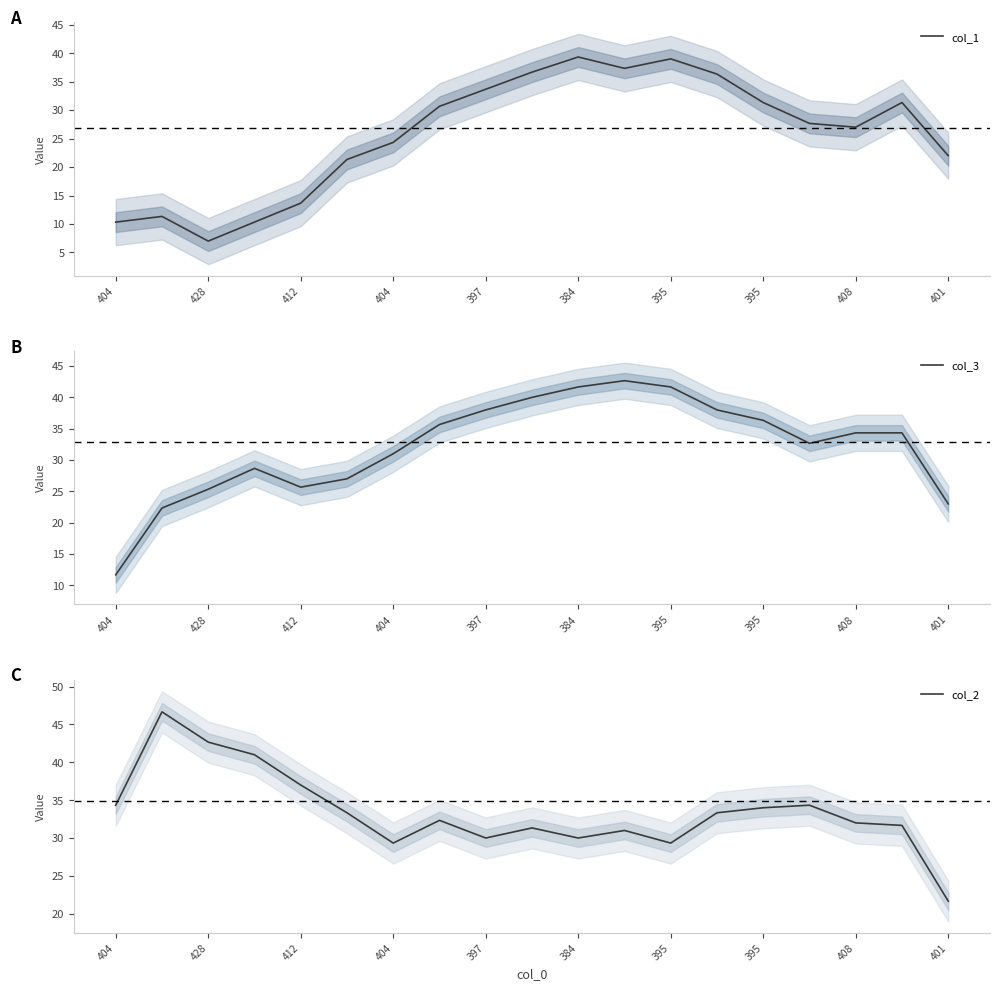

What is the label of the 2nd point from the right?

17